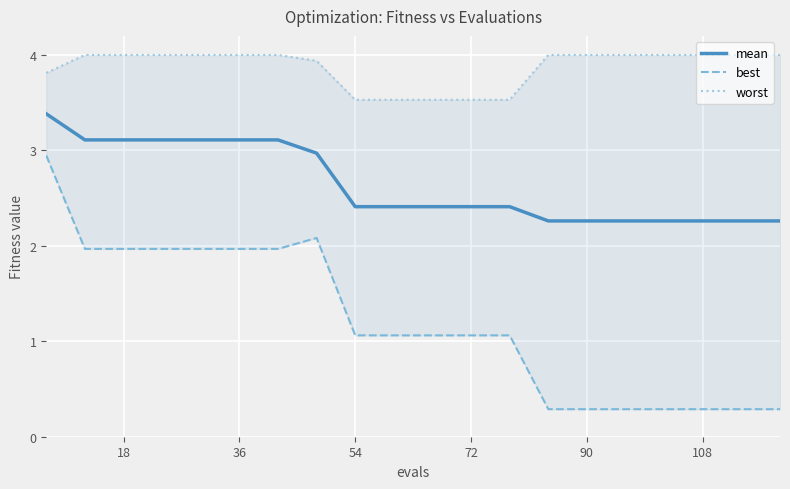

True or false: mean has a value of 3.1 at 18.

True